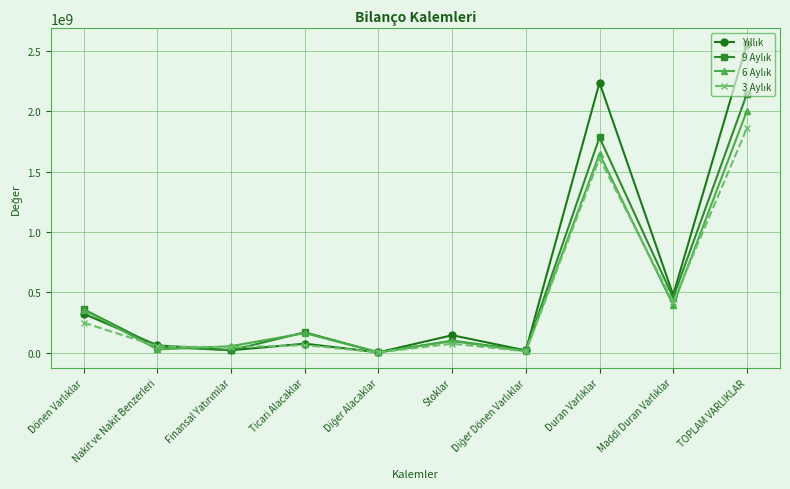

What is the label of the 10th point from the left?

TOPLAM VARLIKLAR